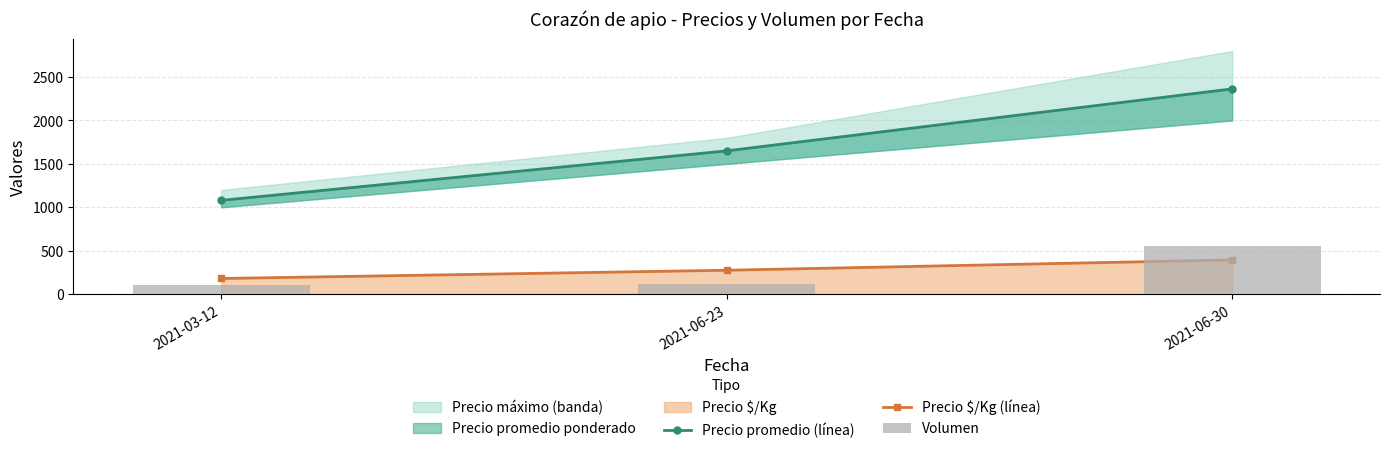

Does the chart contain any negative values?

No